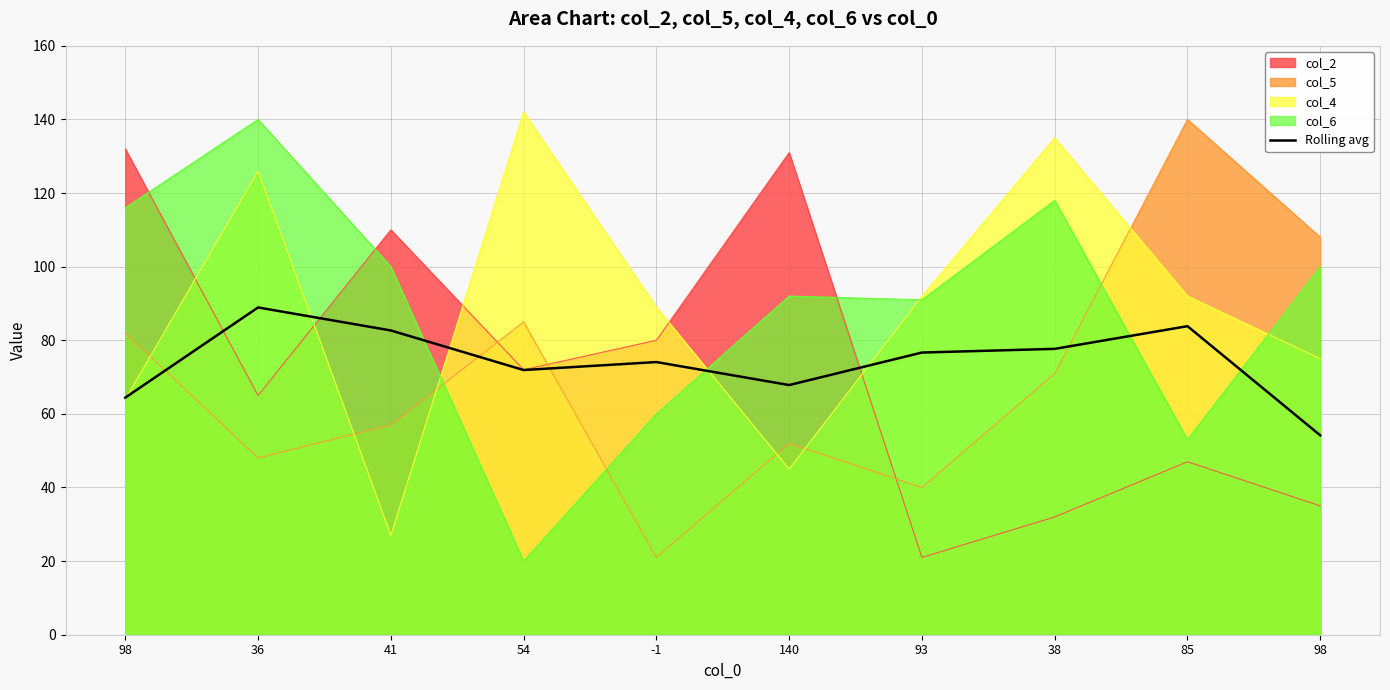

Which category has the highest value across all series?

54